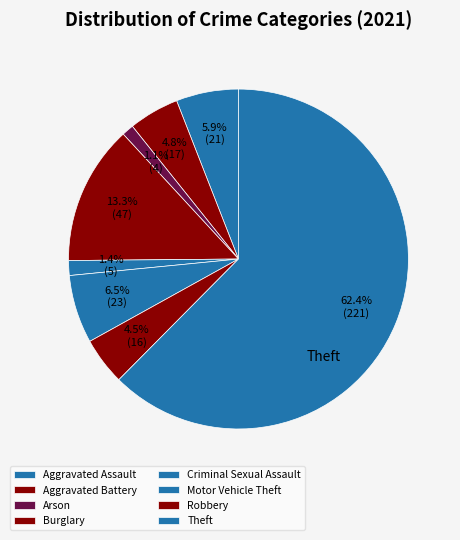

Which slice is the largest?

Theft